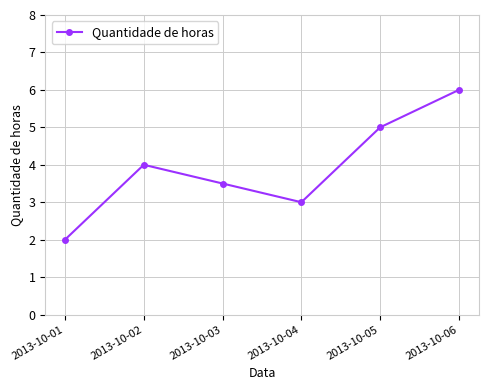

True or false: the data has more than 0 interior local peaks.

True